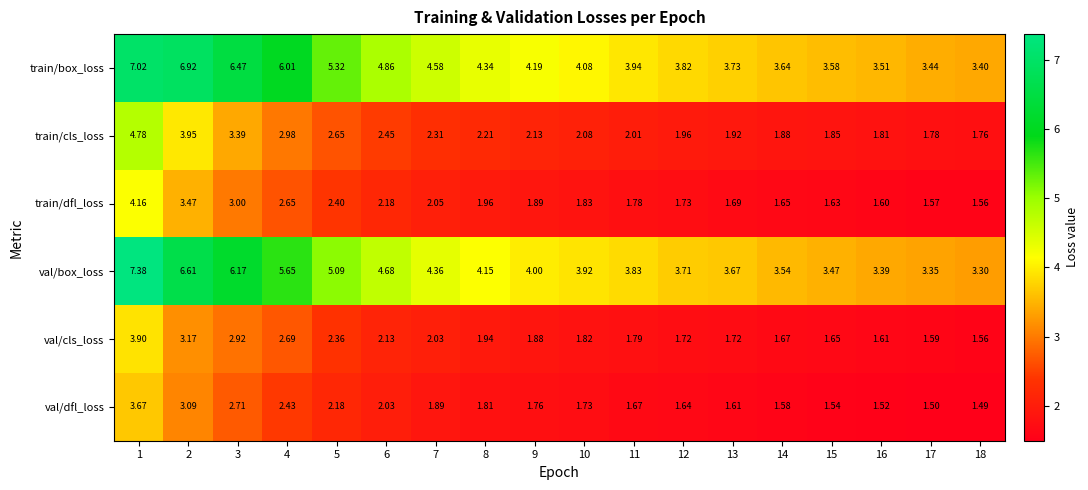

Rank the series at 14 from lowest to highest value.

val/dfl_loss, train/dfl_loss, val/cls_loss, train/cls_loss, val/box_loss, train/box_loss